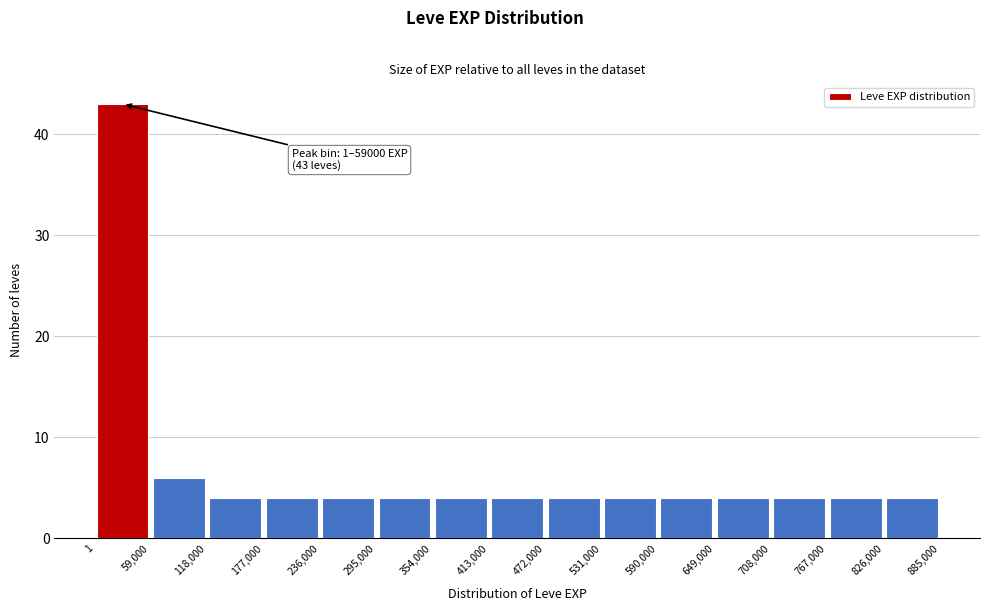

Over which range of the x-axis is the bar tallest?

1 to 59,000